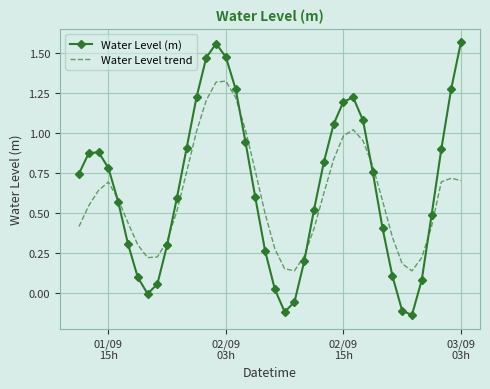

Which series has the widest spread of values?

Water Level (m)